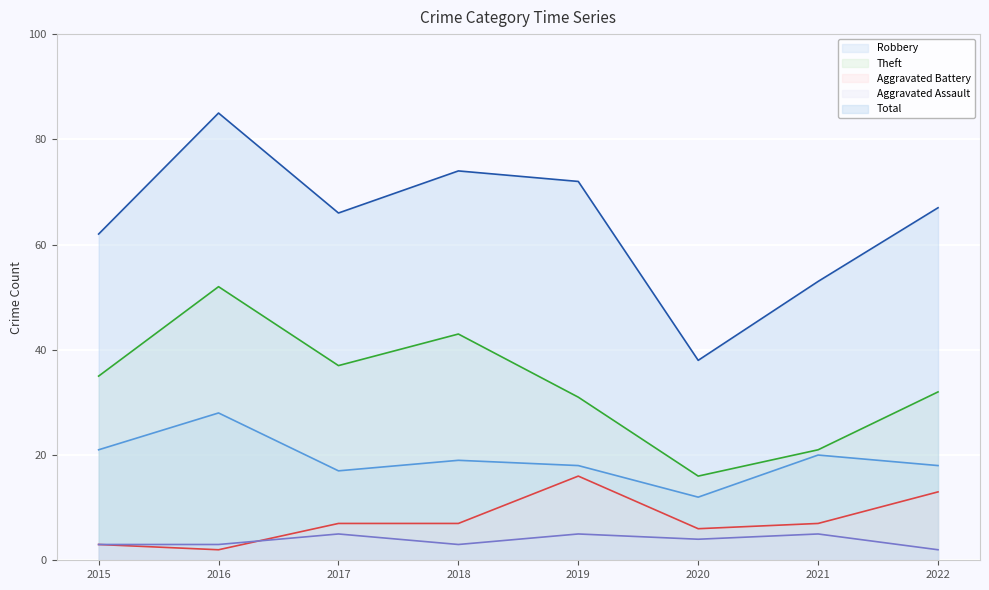

What is the total value across all series at 2020?

76